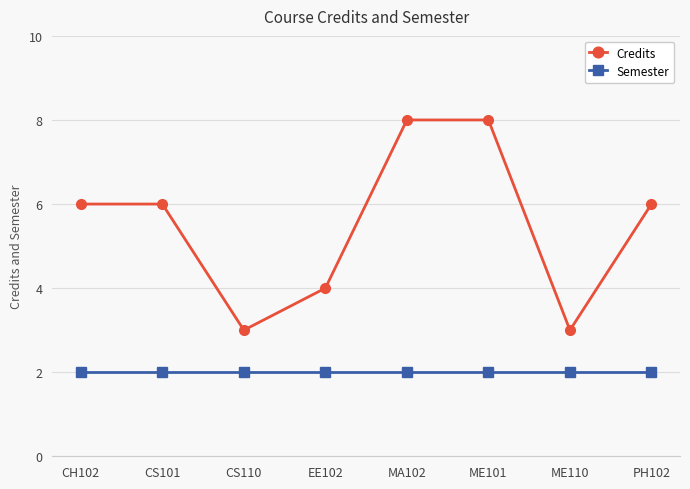

List the series in order of their peak value, lowest first.

Semester, Credits